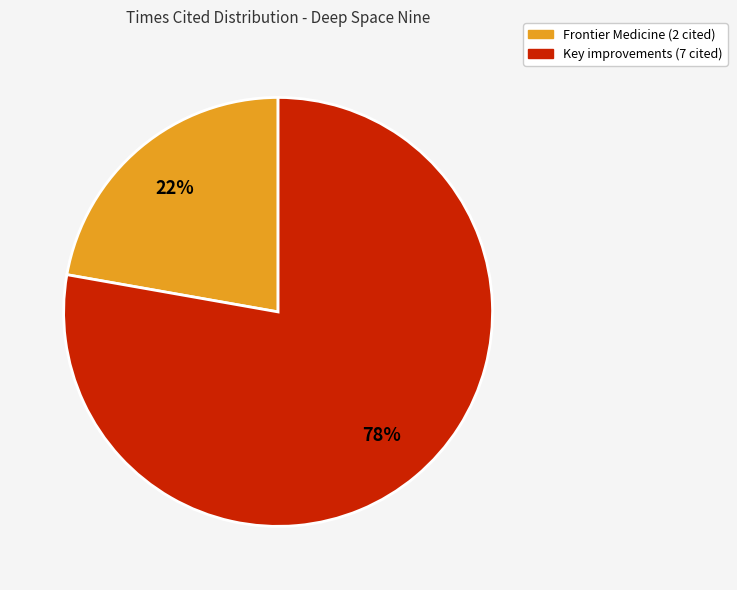

What is the majority slice?

Key improvements (7 cited)